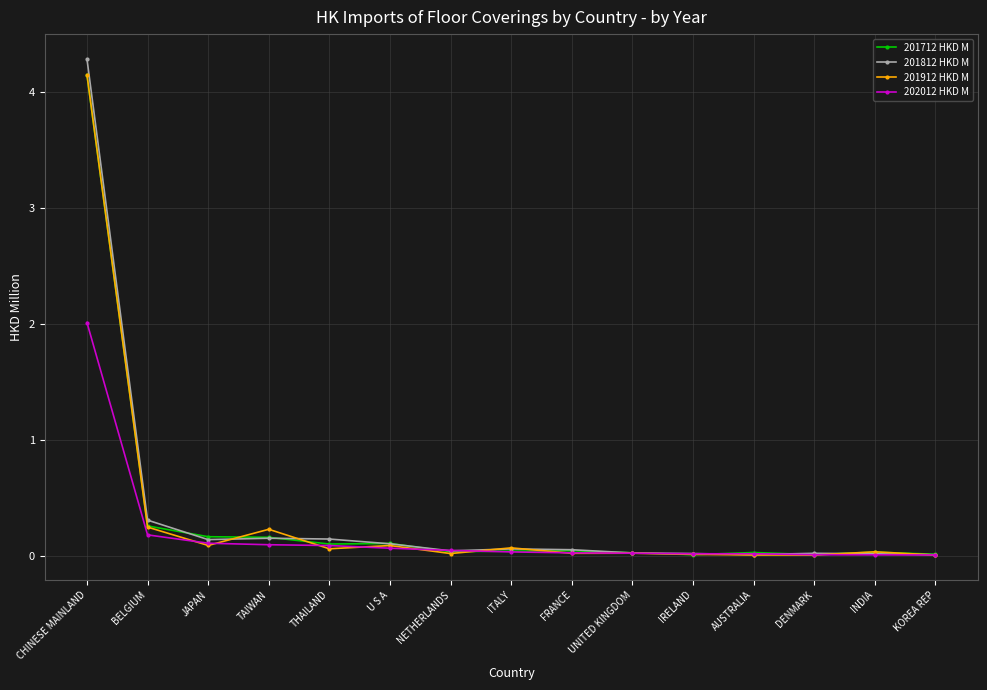

True or false: 201812 HKD M has a value of 0.3 at BELGIUM.

True